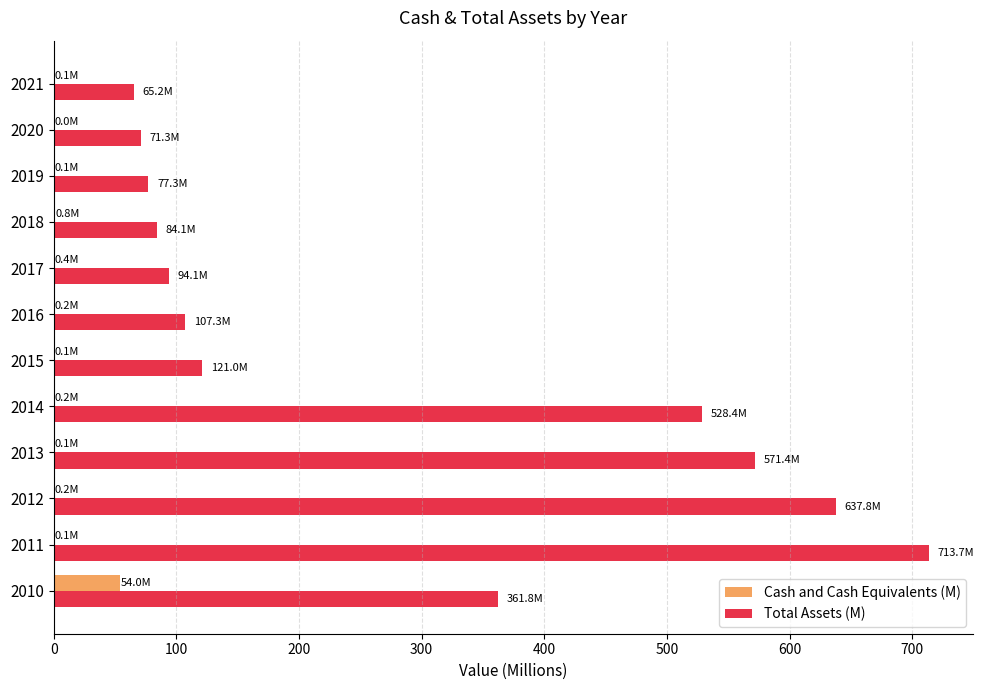

At which category is the sum across all series the highest?

2011